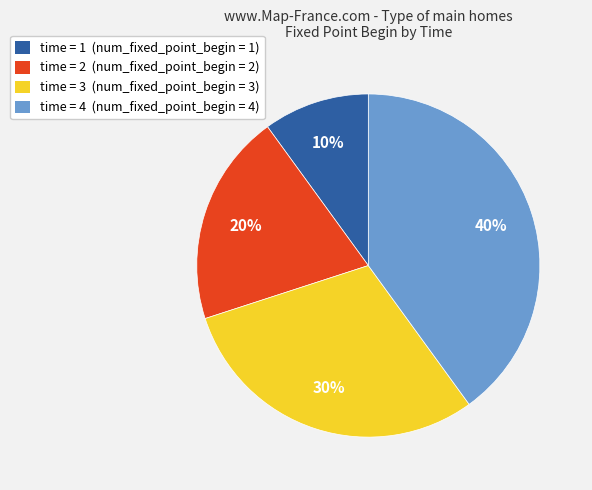

Is there a majority slice in this chart?

No